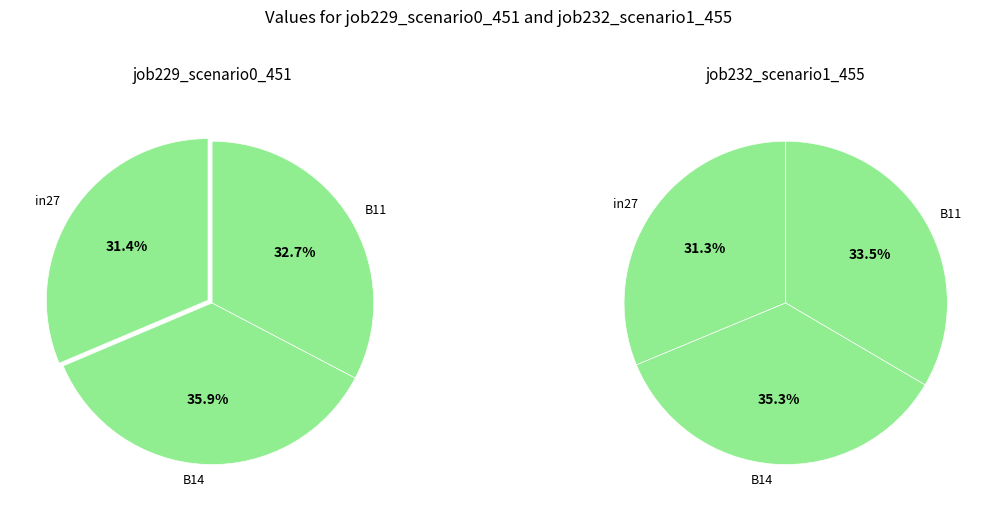

What is the smallest slice in the pie chart?

in27